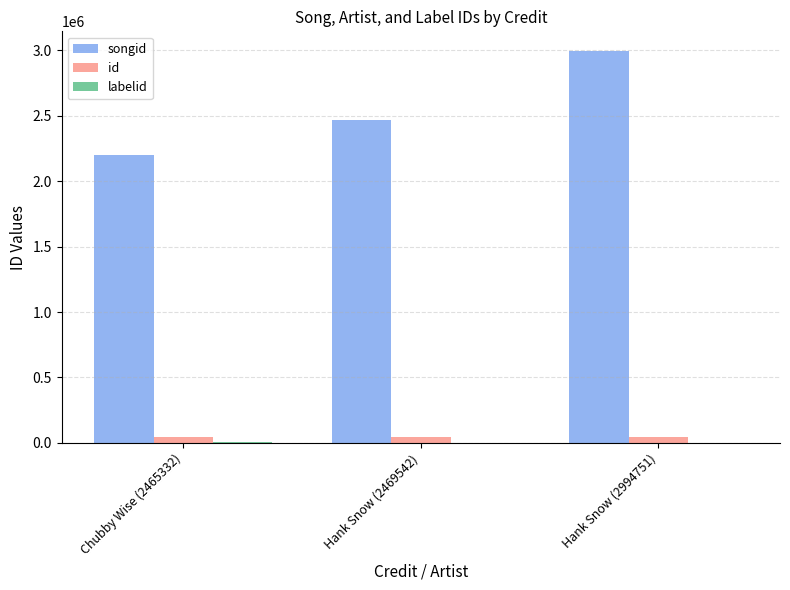

Between Chubby Wise (2465332) and Hank Snow (2994751), which series saw the biggest shift?

songid